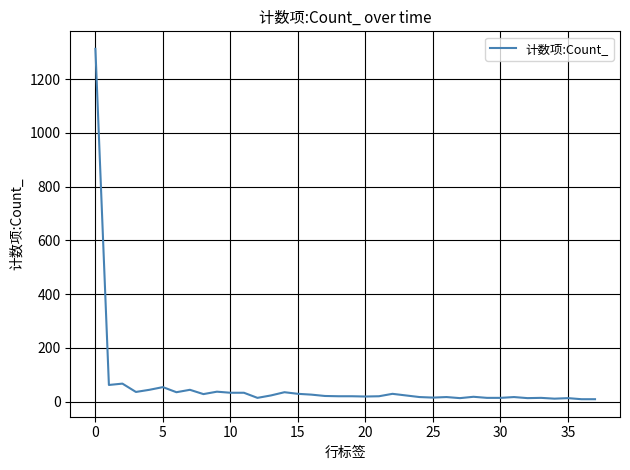

What is the smallest value displayed?

9